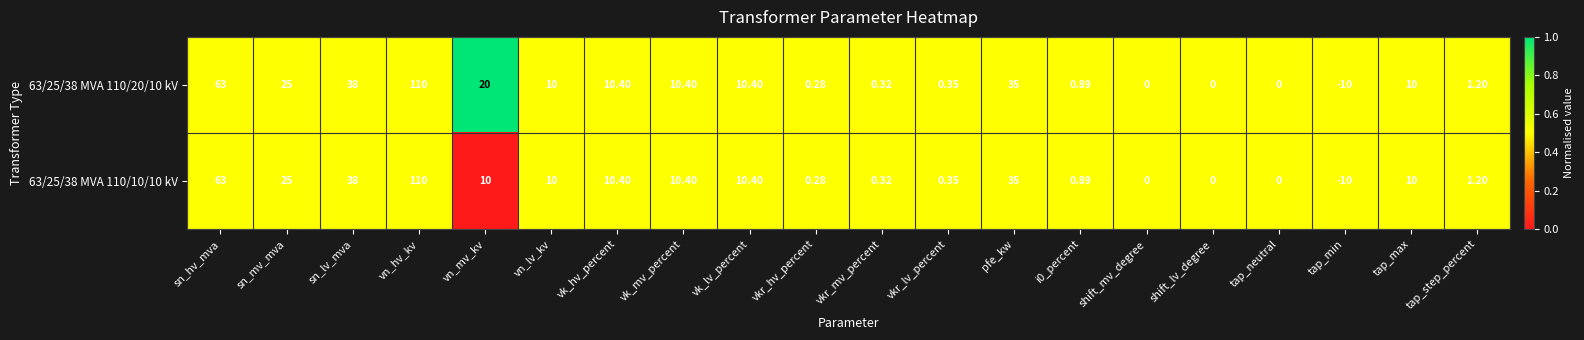

At which category does the chart reach its peak across all series?

vn_hv_kv